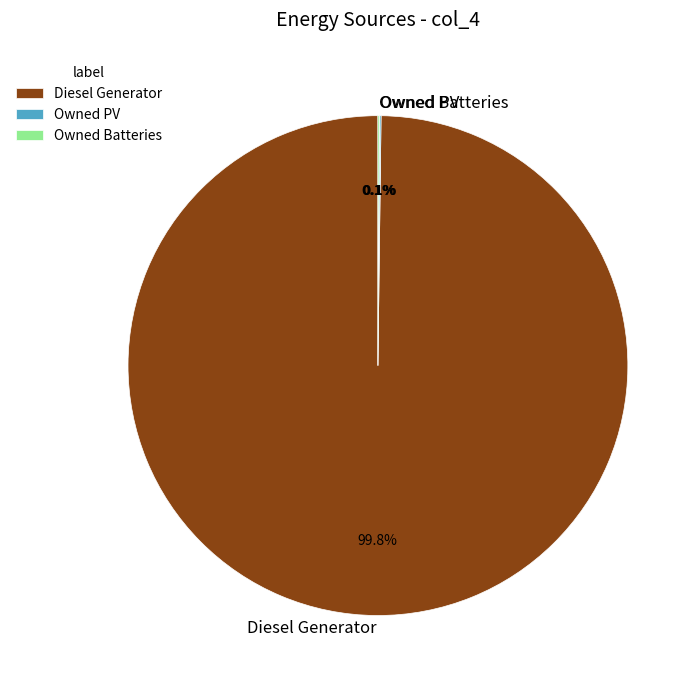

To the nearest percent, what percentage of the pie is Diesel Generator?

100%